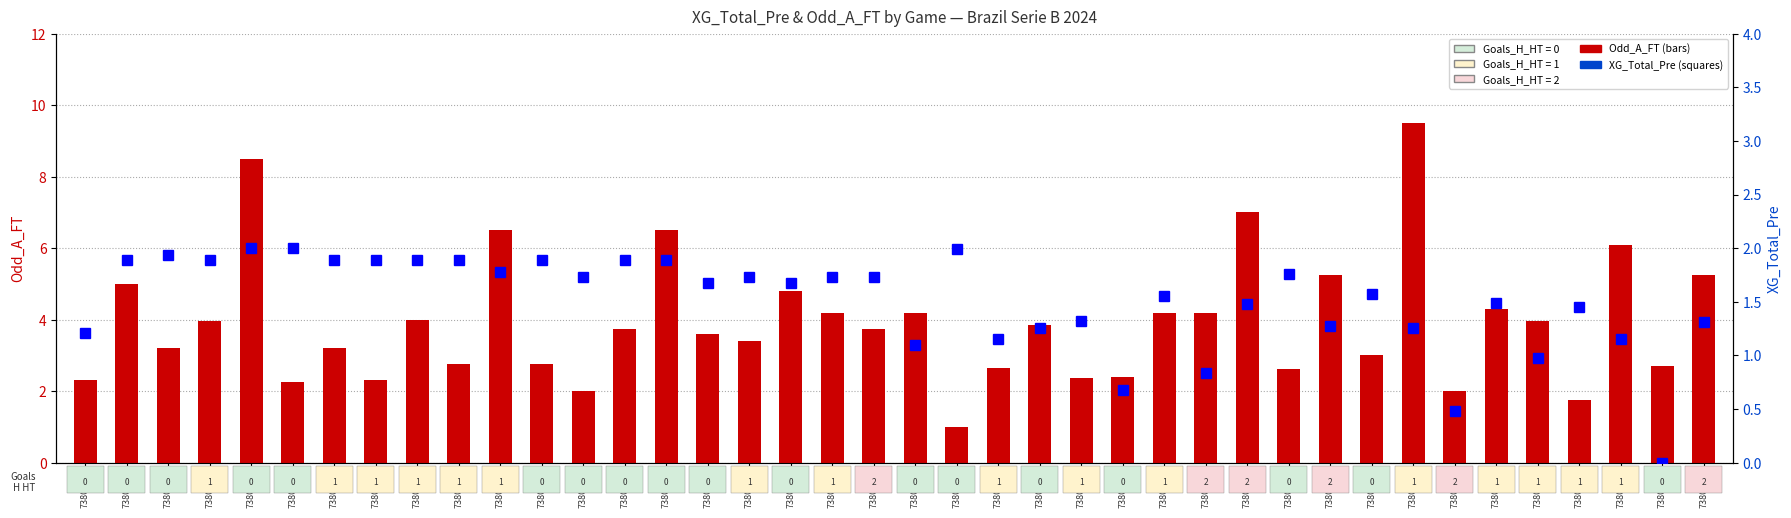

Which category has the highest value in the Odd_A_FT series?

7380356